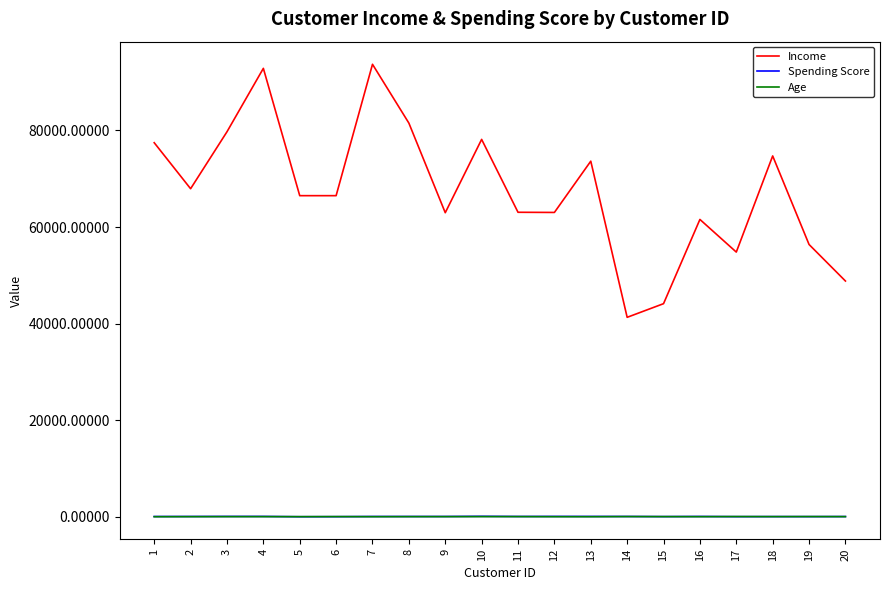

Between 3 and 11, which series saw the biggest shift?

Income